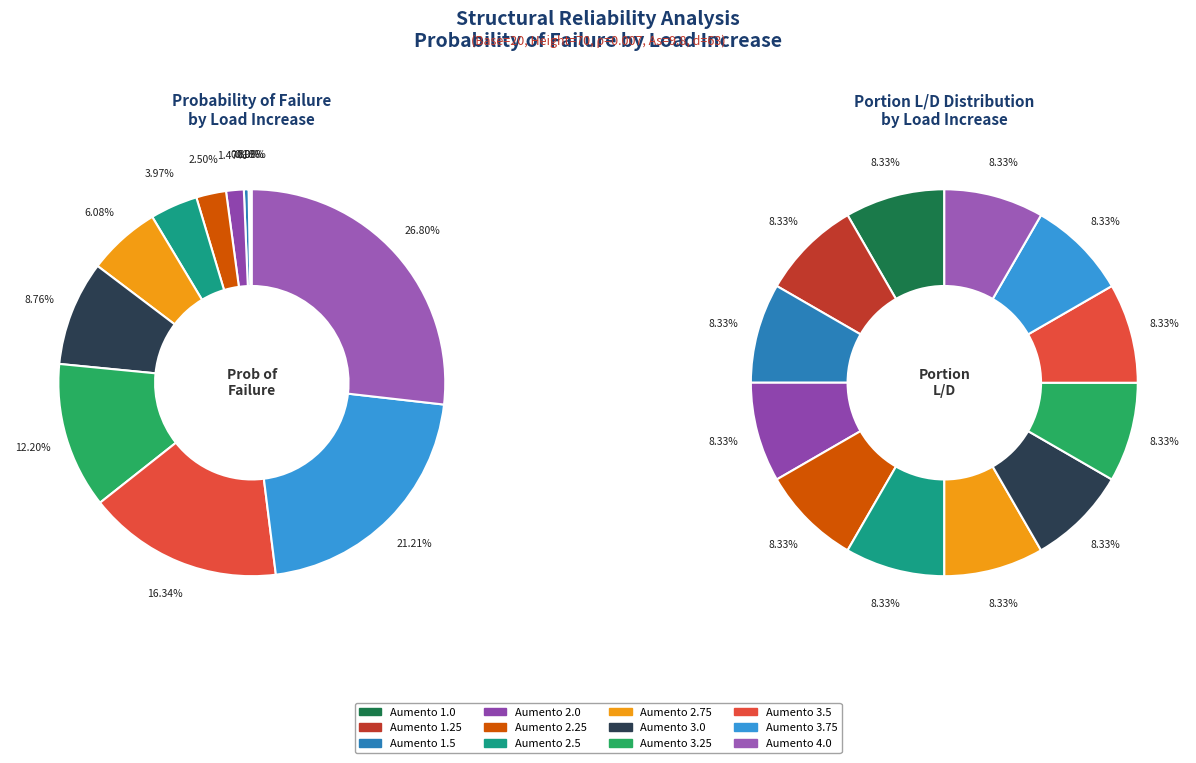

To the nearest percent, what is the average slice percentage?

8%